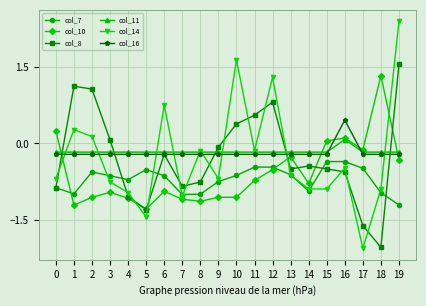

What is the total value across all series at 11?

-1.2